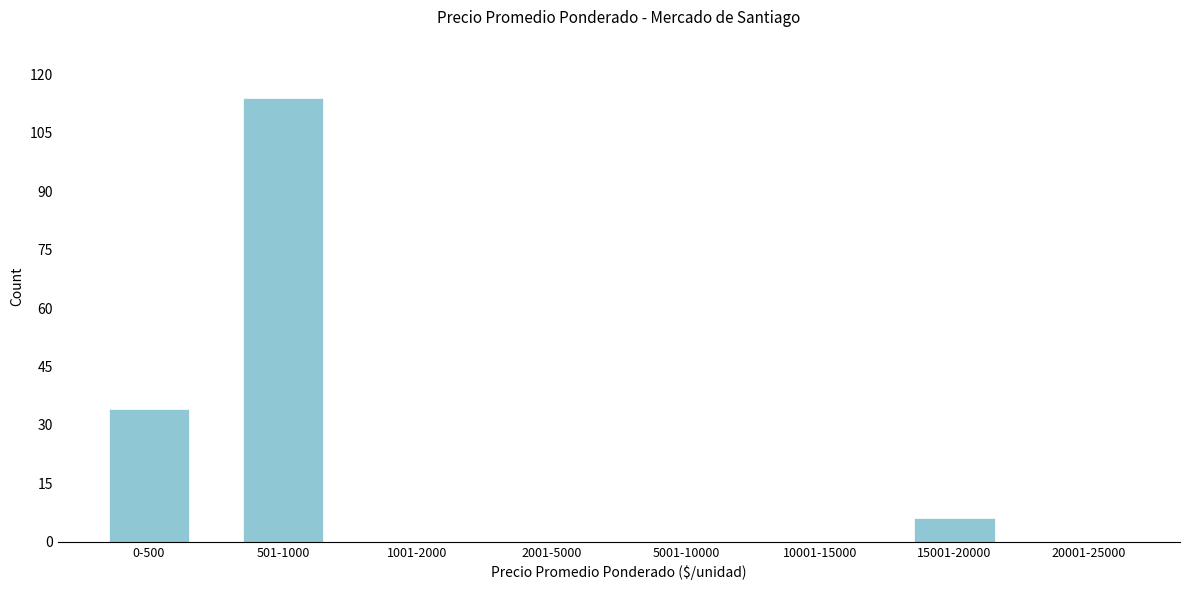

Reading right to left, extract all data points from this chart.

20001-25000=0	15001-20000=6	10001-15000=0	5001-10000=0	2001-5000=0	1001-2000=0	501-1000=114	0-500=34